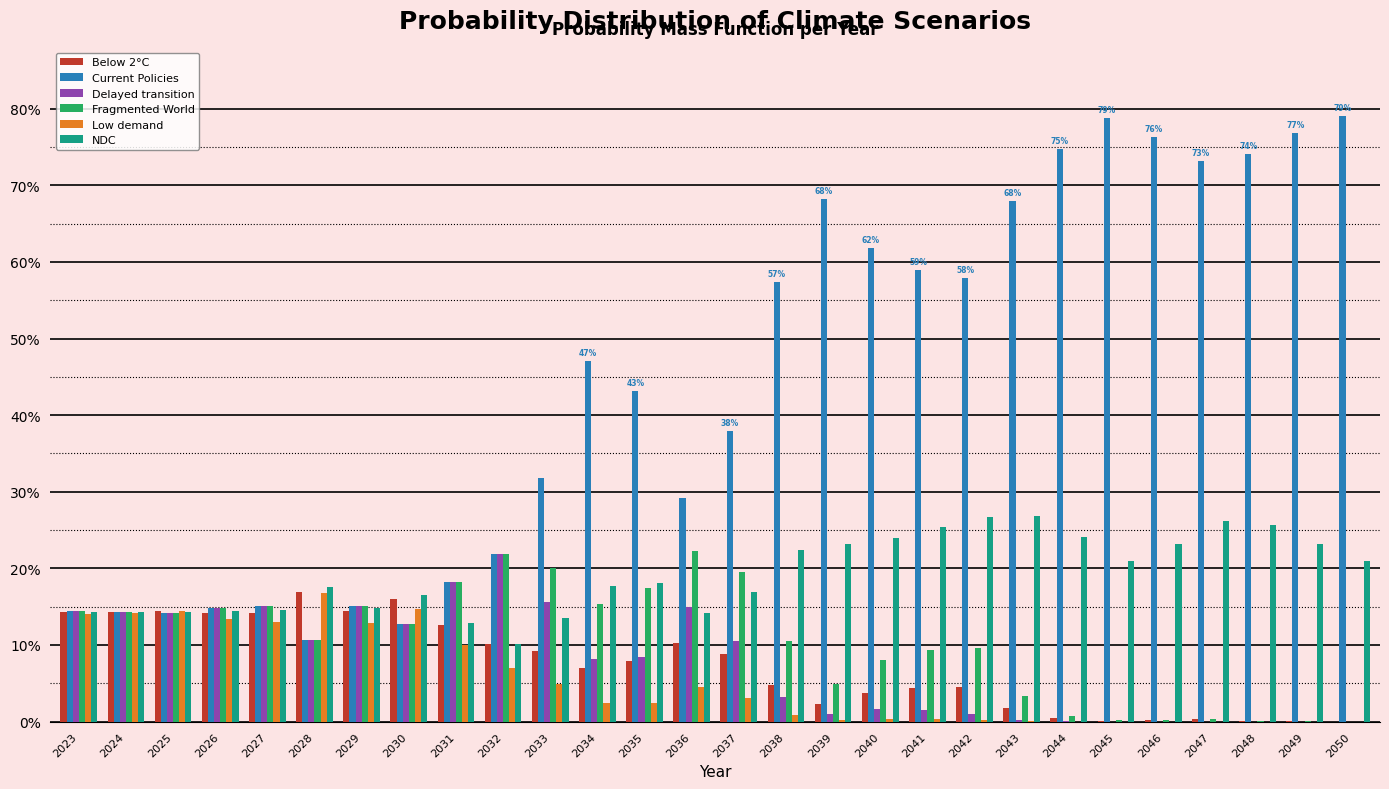

Which category has the lowest value across all series?

2050